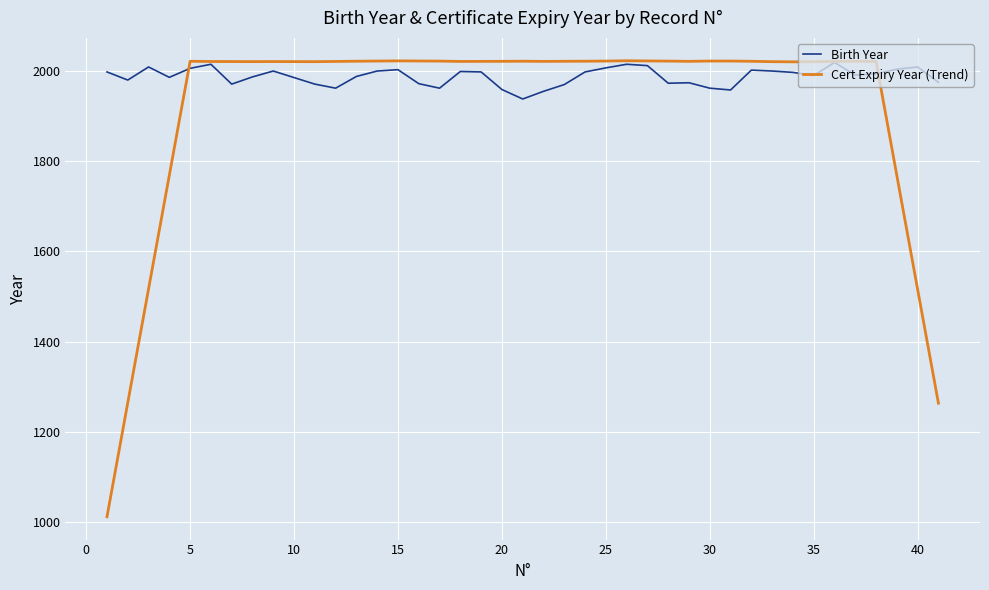

How many lines are shown in the chart?

2